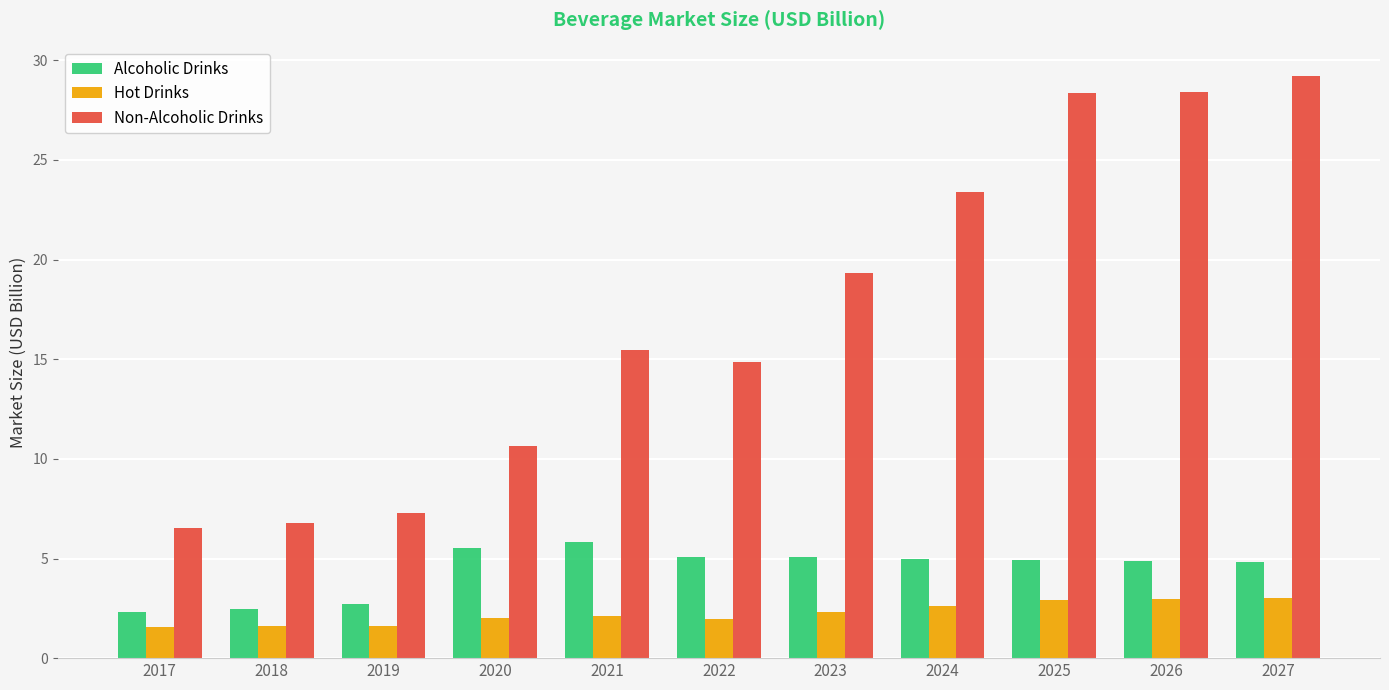

True or false: Hot Drinks has a value of 5.0 at 2025.

False